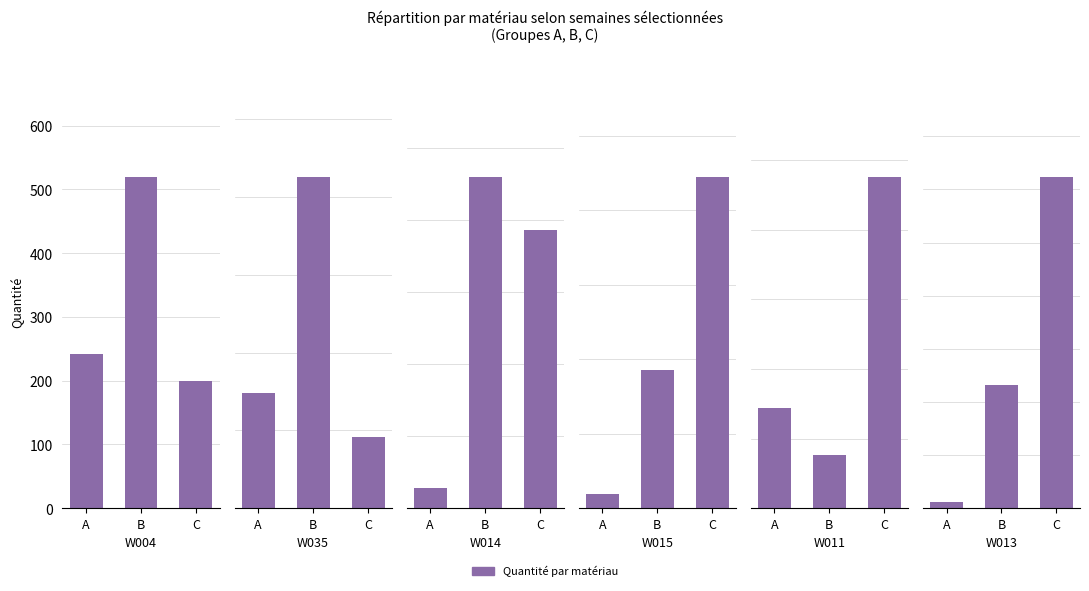

Which series has the largest range (max minus min)?

W011